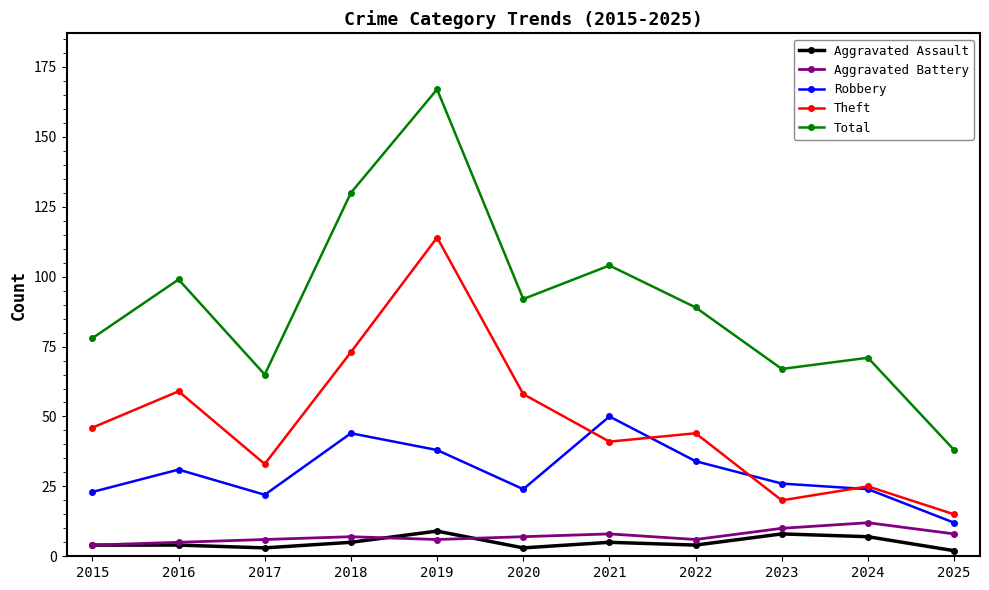

Which series has the largest range (max minus min)?

Total